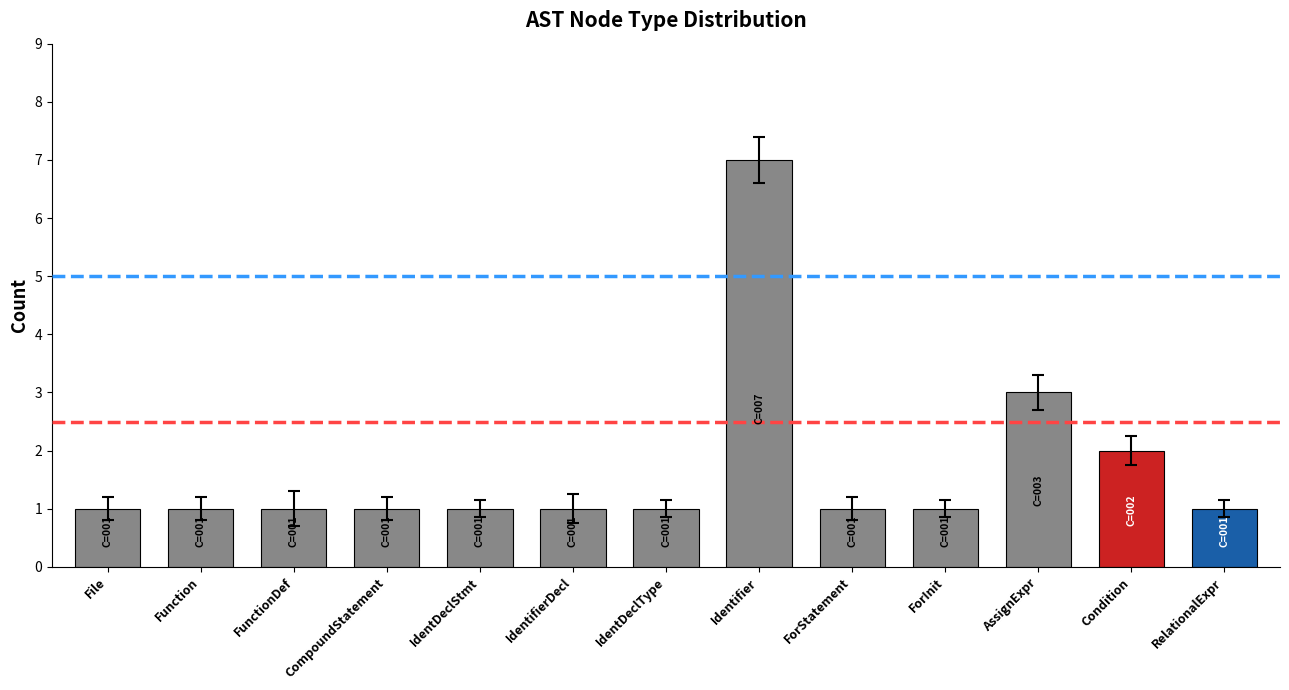

The chart shows a value of 1 at IdentifierDecl. True or false?

True